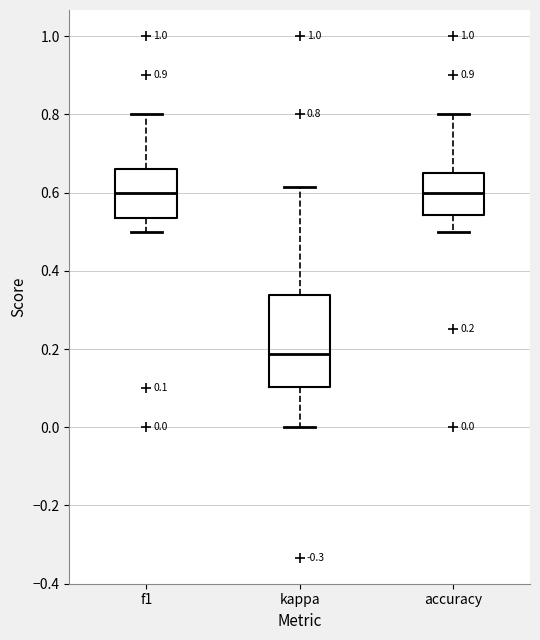

Which box's median line is the lowest?

kappa